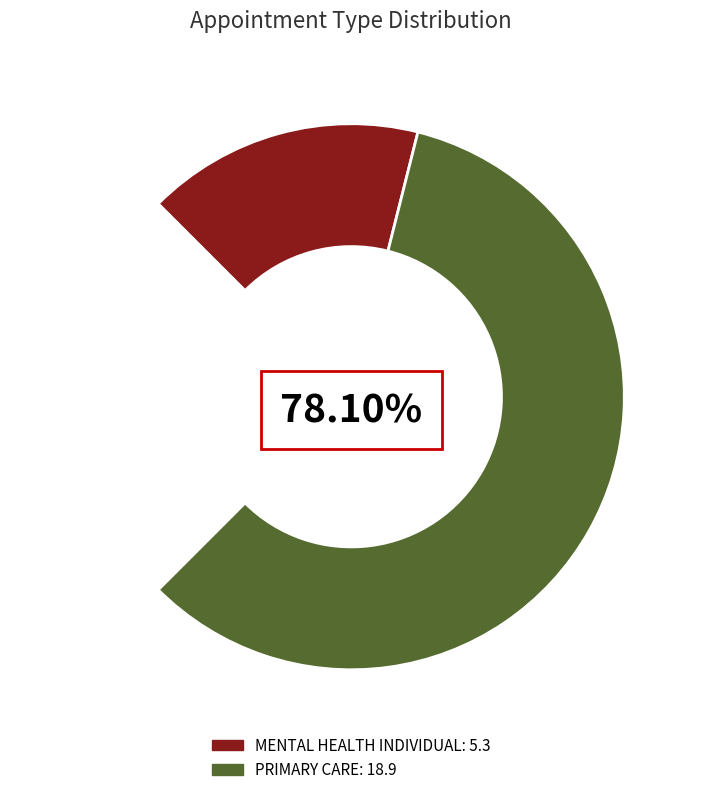

To the nearest percent, what portion does MENTAL HEALTH INDIVIDUAL represent?

22%